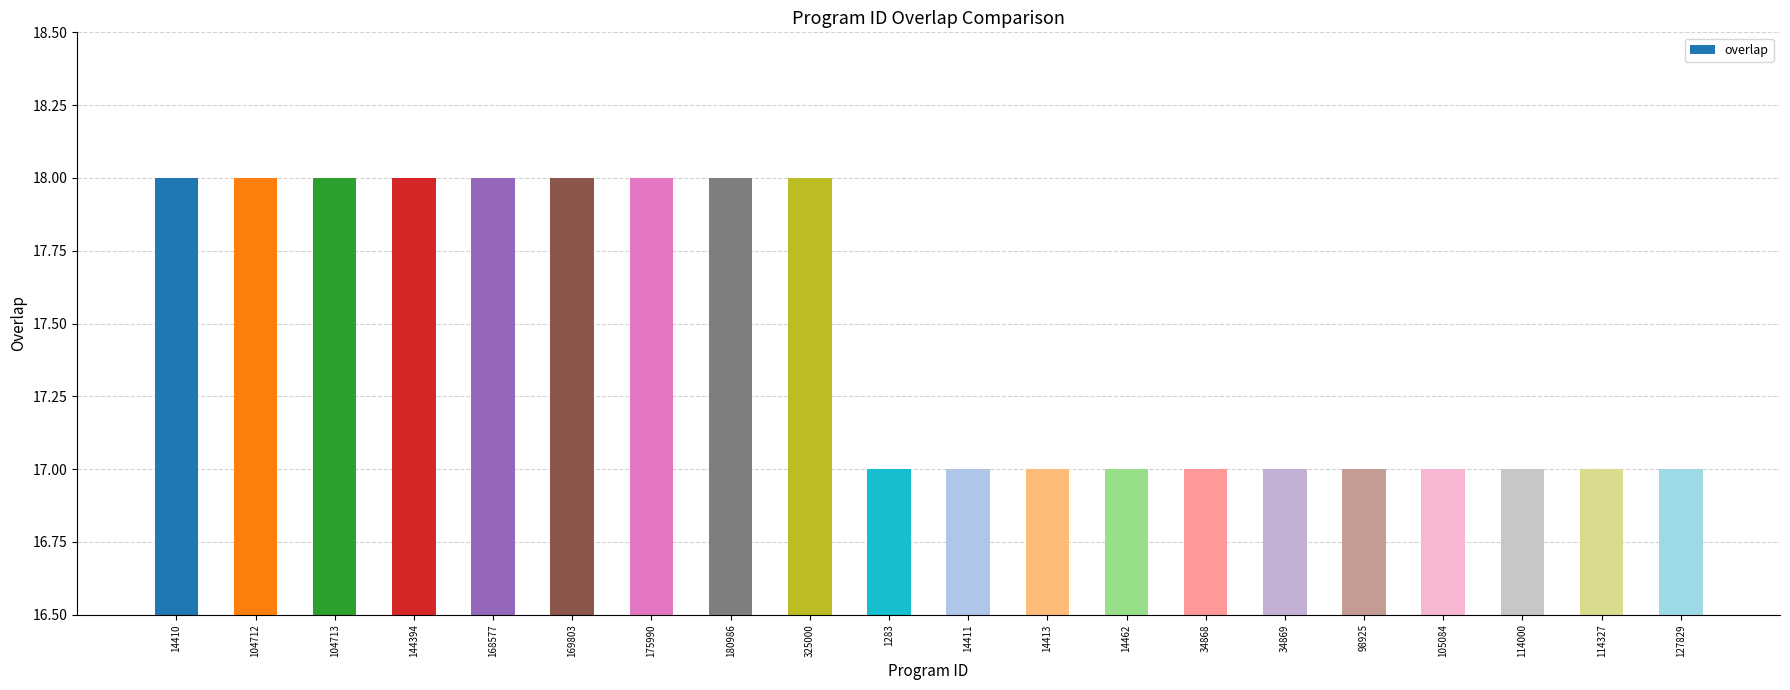

Reading left to right, list all the values displayed in this chart.

14410=18	104712=18	104713=18	144394=18	168577=18	169803=18	175990=18	180986=18	325000=18	1283=17	14411=17	14413=17	14462=17	34868=17	34869=17	98925=17	105084=17	114000=17	114327=17	127829=17